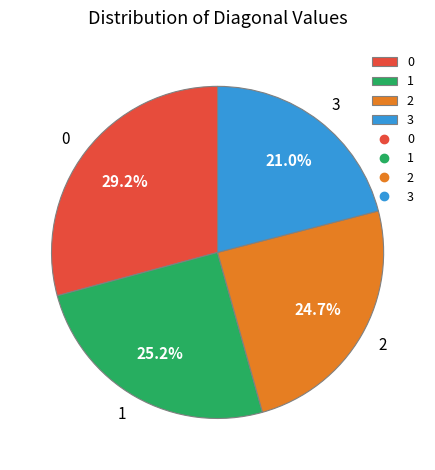

Count the number of slices in the pie.

4